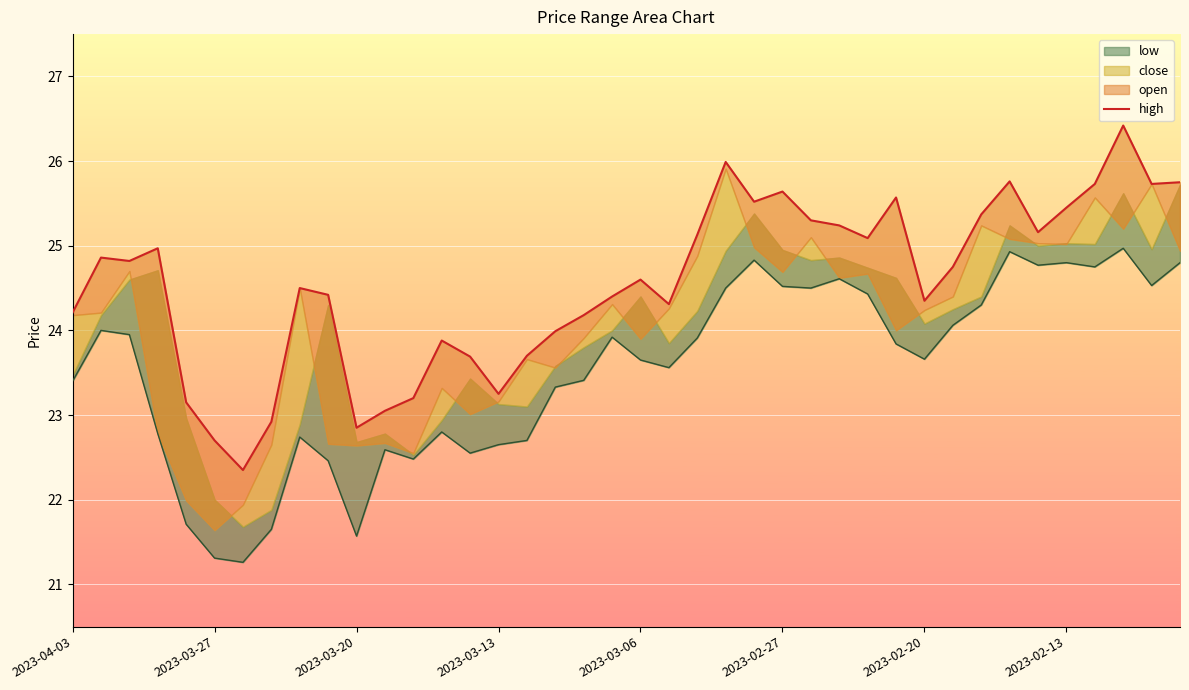

At which label does the data first exceed 24?

2023-04-03